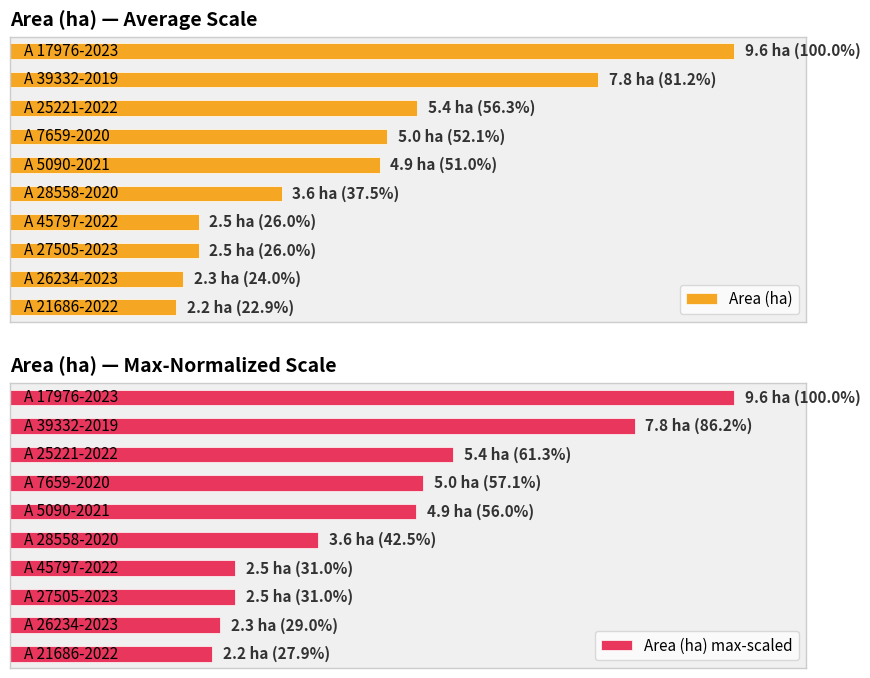

How many data points in Area (ha) max-scaled are less than 56?

5